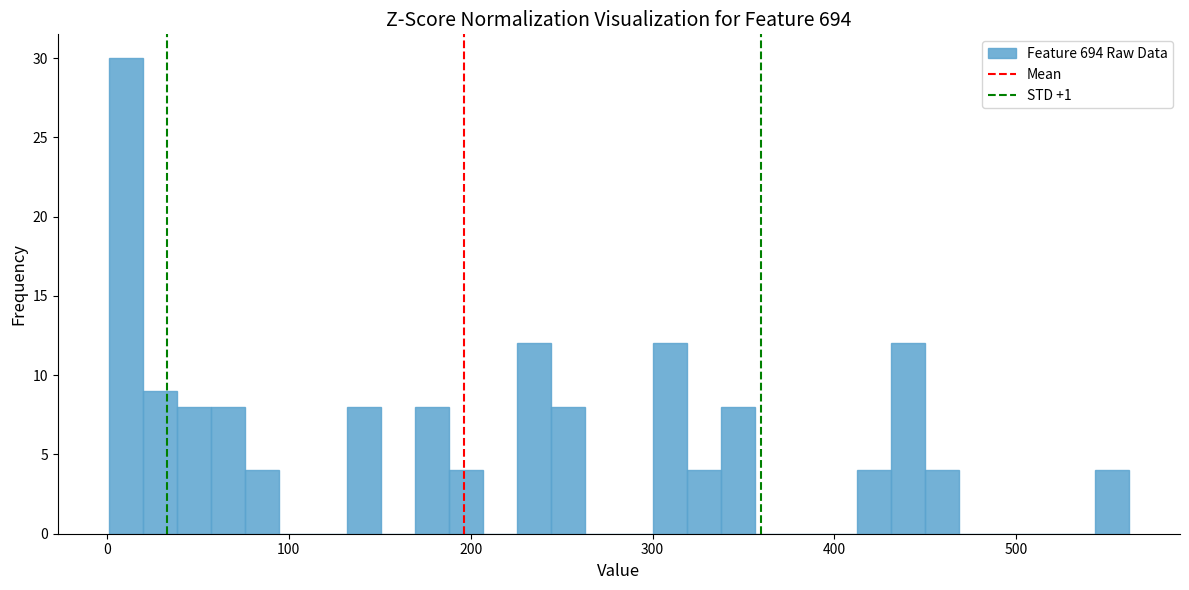

Around what value on the x-axis is the tallest bar? Give the approximate position of its centre, as read against the axis.

10